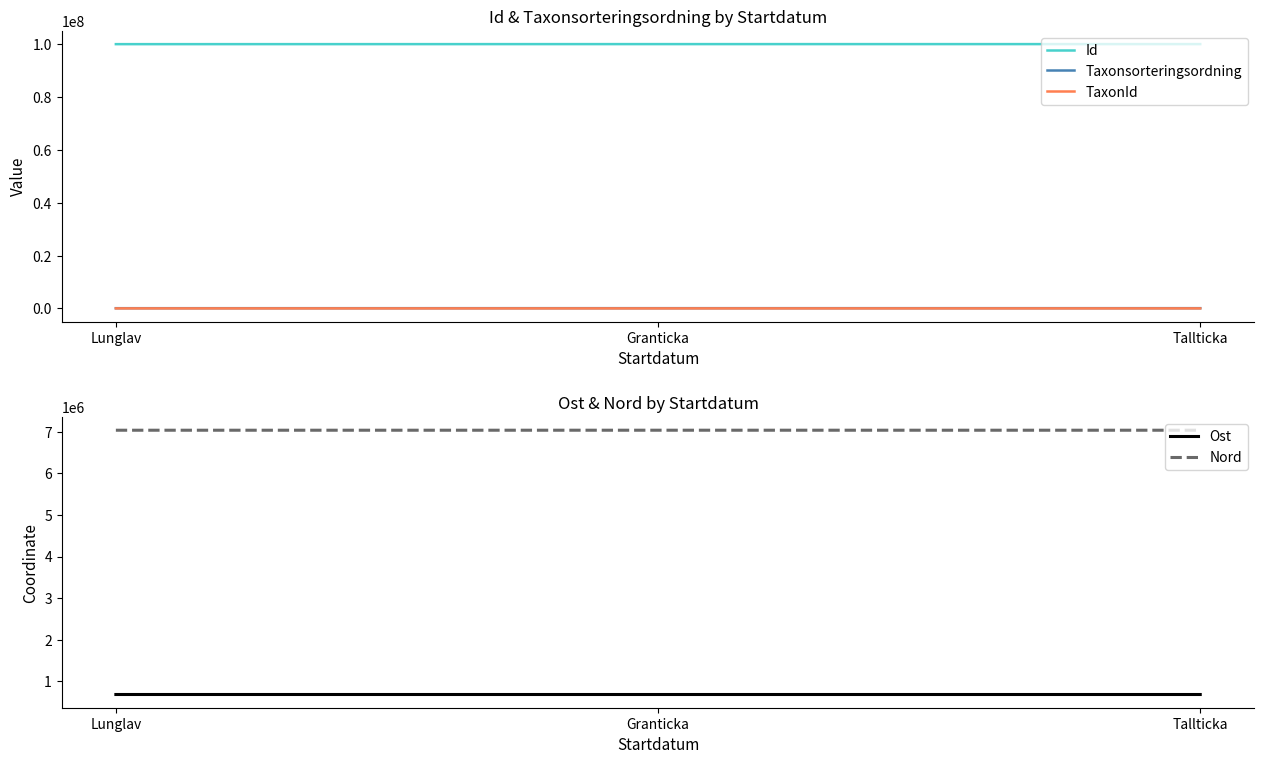

Which series has the largest range (max minus min)?

Id